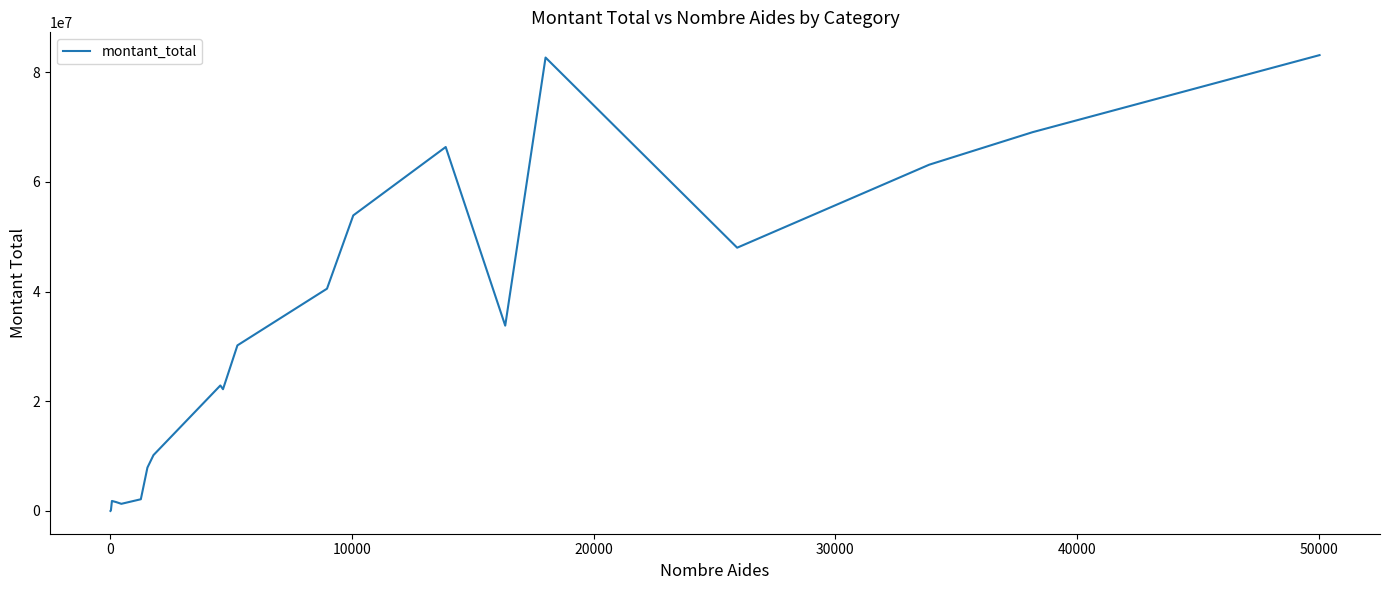

What is the greatest value displayed?

83081578